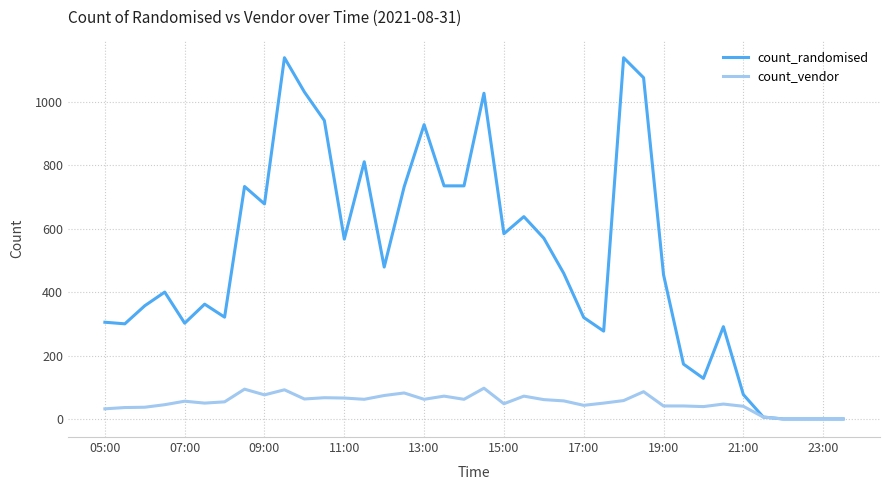

List the series in order of their overall mean, highest first.

count_randomised, count_vendor